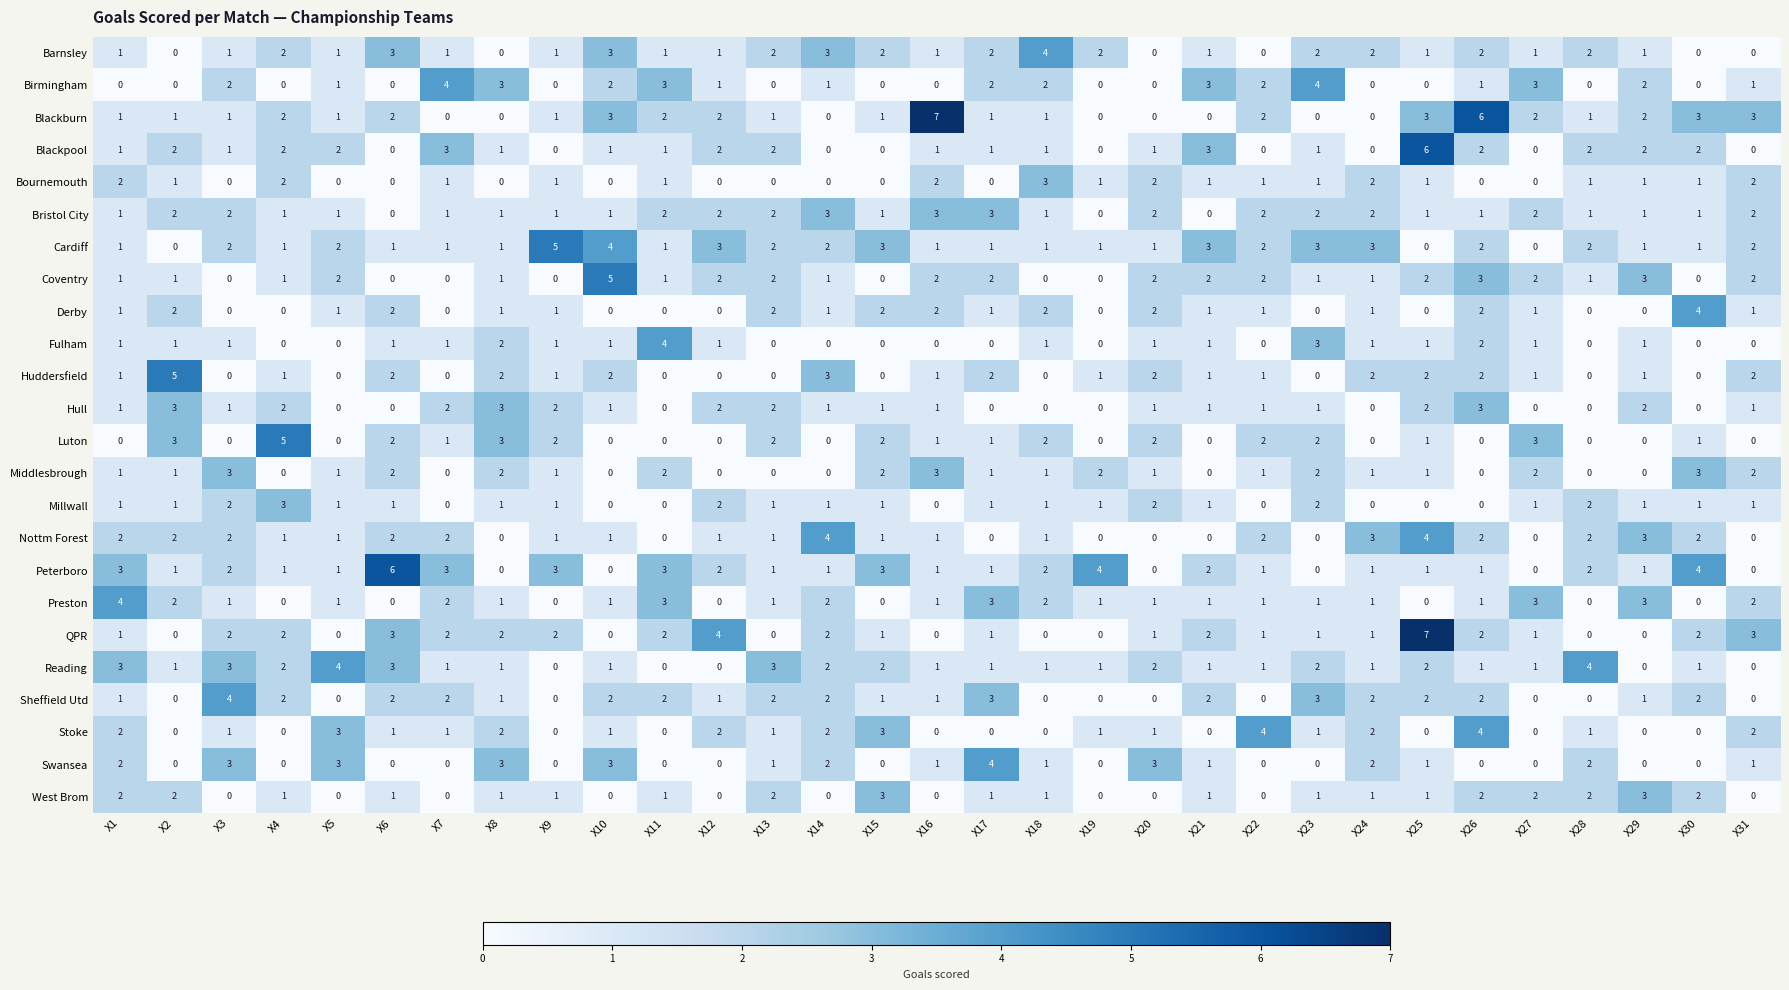

At how many categories does at least one series exceed 2?

31